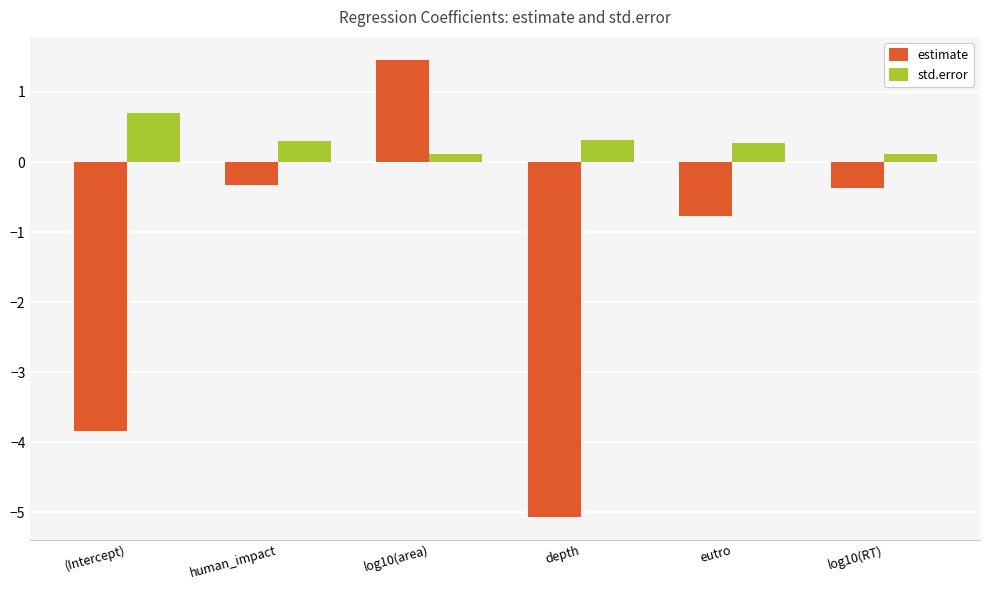

What are all the series names shown in the legend?

estimate, std.error